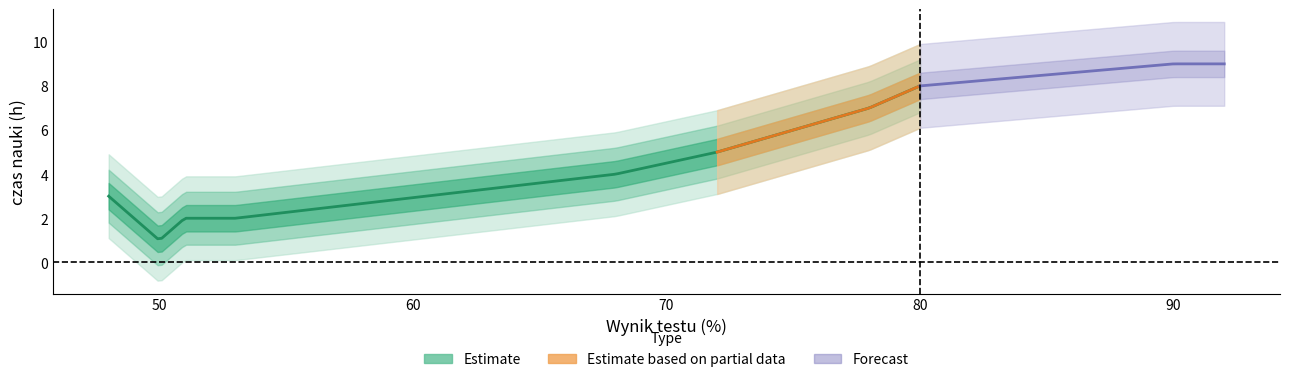

What is the smallest value displayed?

1